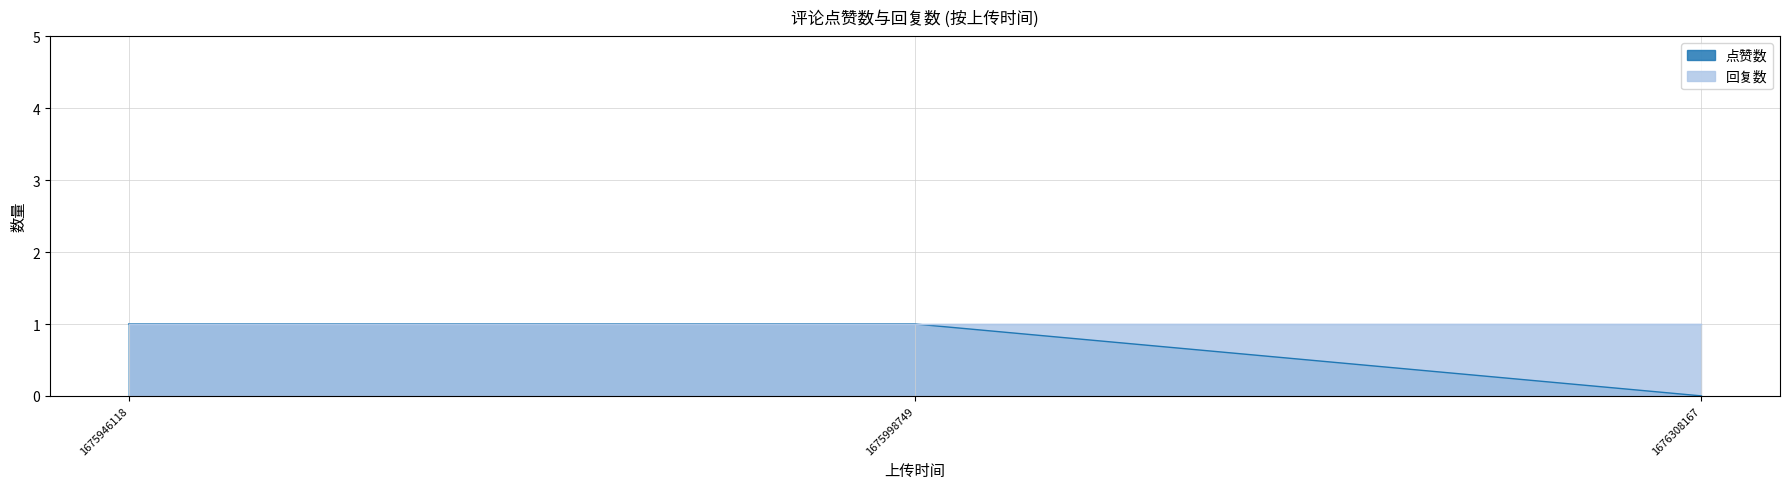

What is the average value?

1